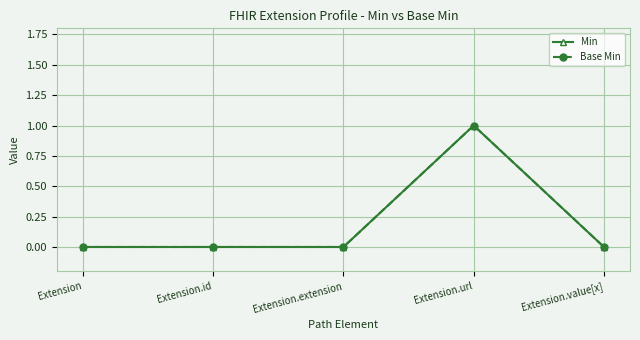

What are all the series names shown in the legend?

Min, Base Min